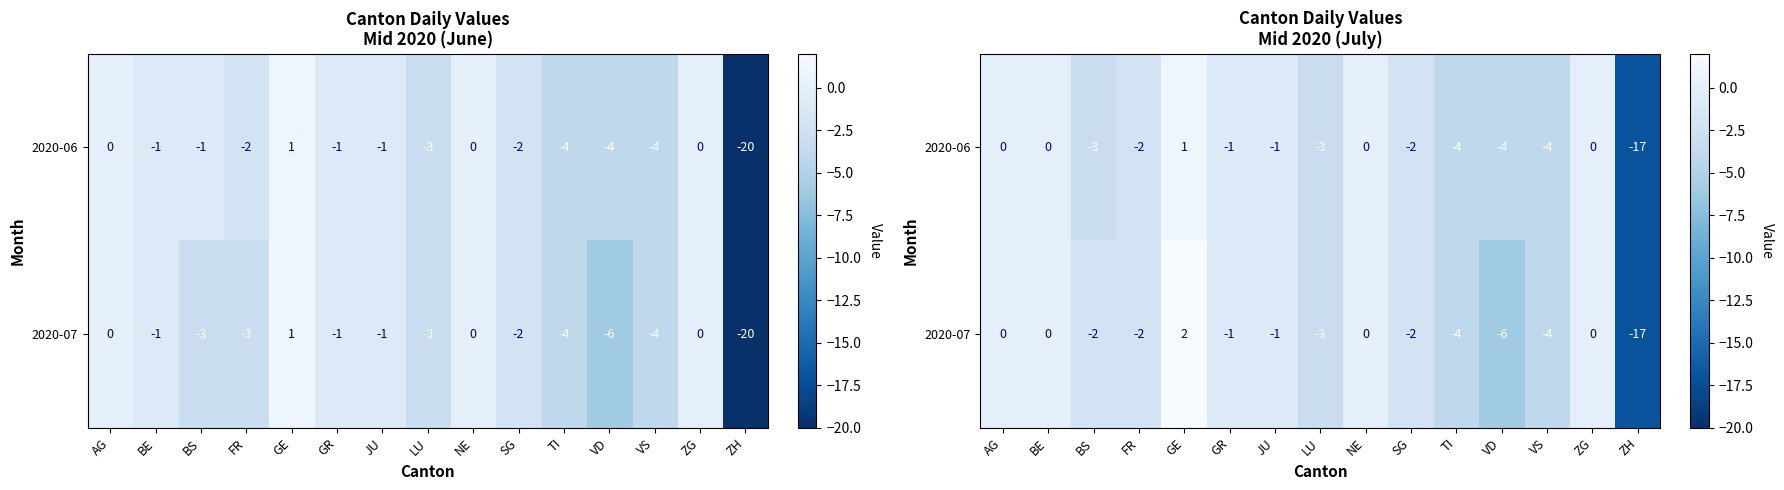

Which category has the lowest value across all series?

ZH